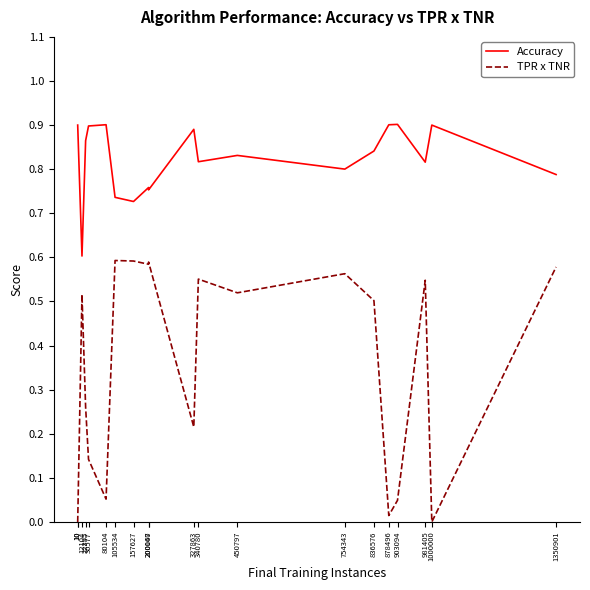

Which label corresponds to the largest value in the chart?

903094